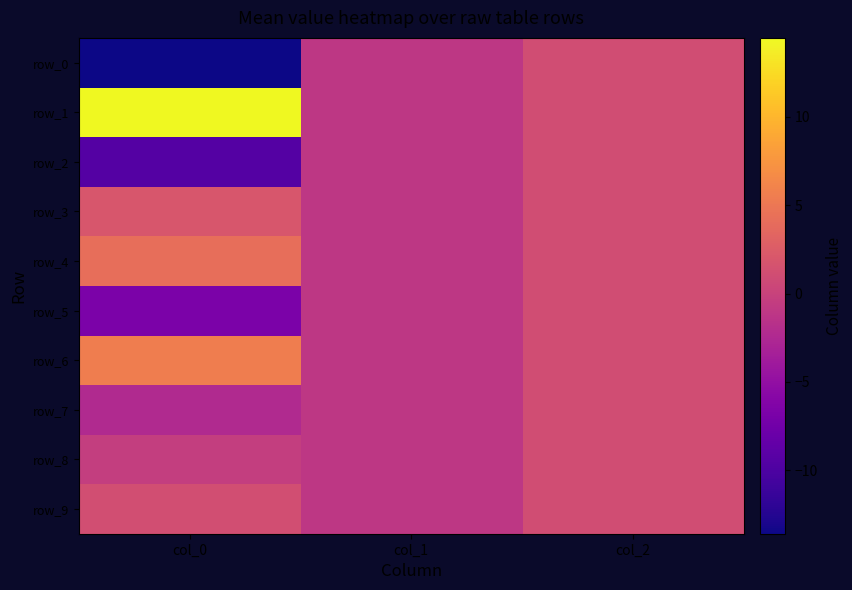

Reading right to left, extract all data points from this chart.

row_0: 1.0	-1.0	-13.6
row_1: 1.0	-1.0	14.4
row_2: 1.0	-1.0	-9.4
row_3: 1.0	-1.0	1.9
row_4: 1.0	-1.0	4.2
row_5: 1.0	-1.0	-6.8
row_6: 1.0	-1.0	5.5
row_7: 1.0	-1.0	-2.4
row_8: 1.0	-1.0	-0.4
row_9: 1.0	-1.0	1.1